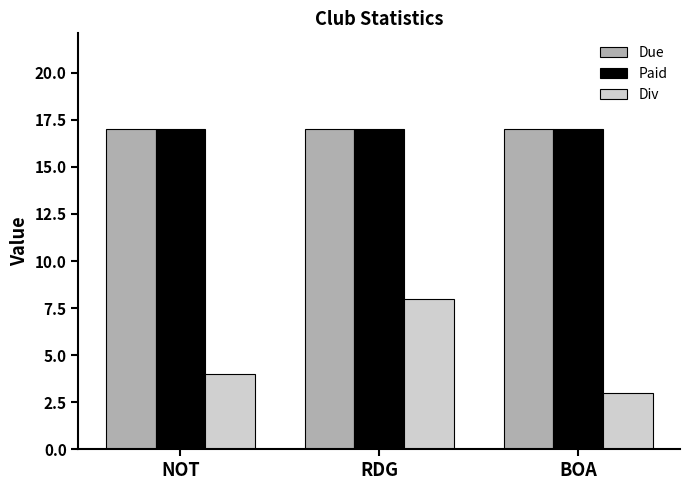

What is the spread (max minus min) of values at NOT?

13